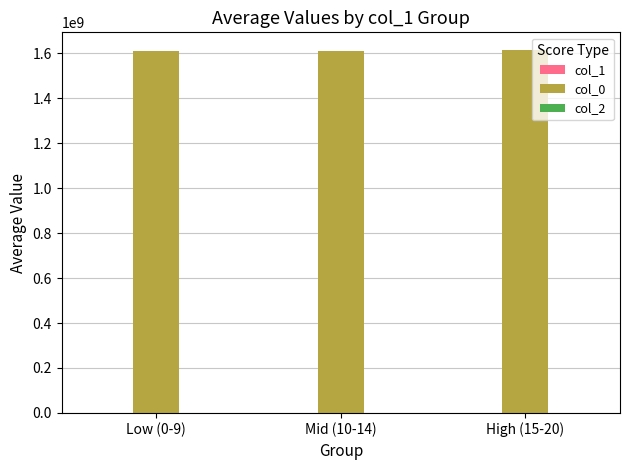

How many groups of bars are there?

3